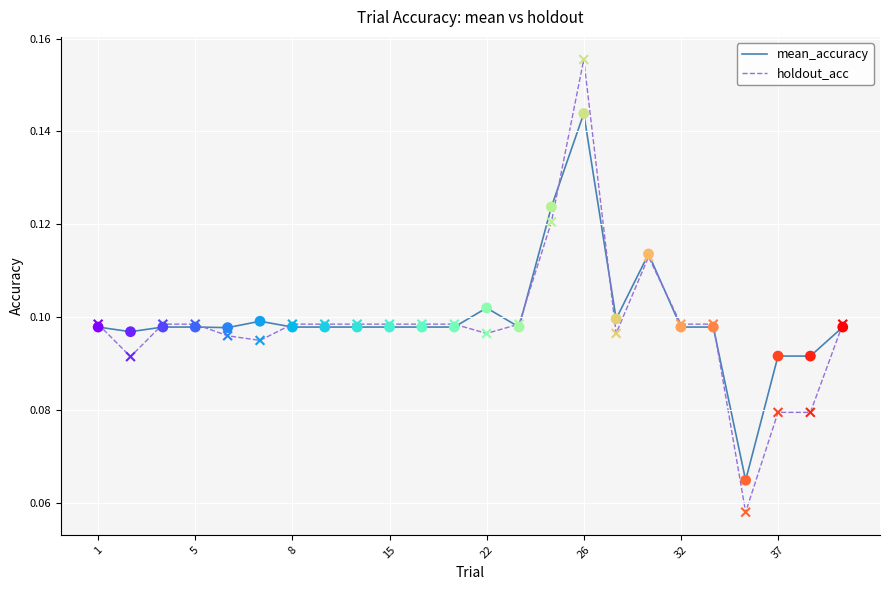

Which series reaches the maximum Y coordinate?

holdout_acc